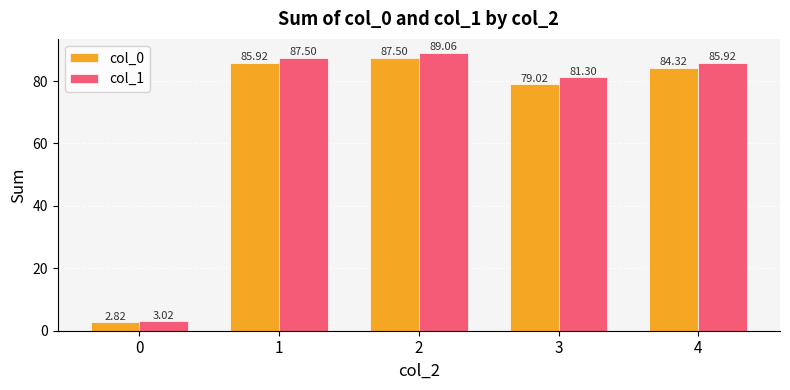

How many bars are there in total?

10